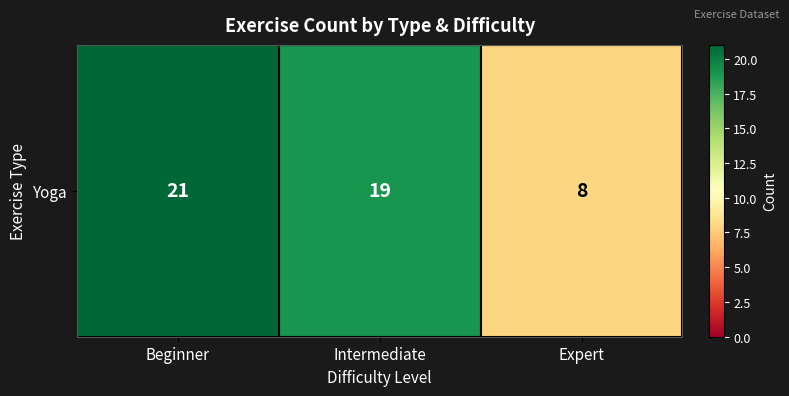

Which has a higher value, Beginner or Expert?

Beginner